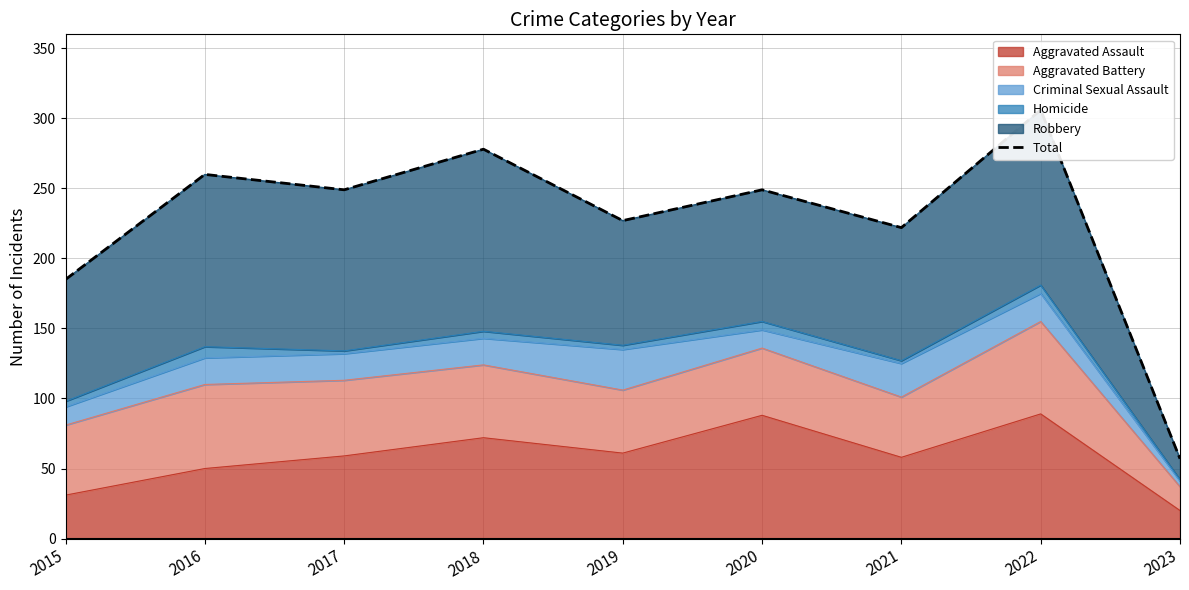

List the labels in order of value, largest first.

2022, 2018, 2016, 2017, 2020, 2019, 2021, 2015, 2023